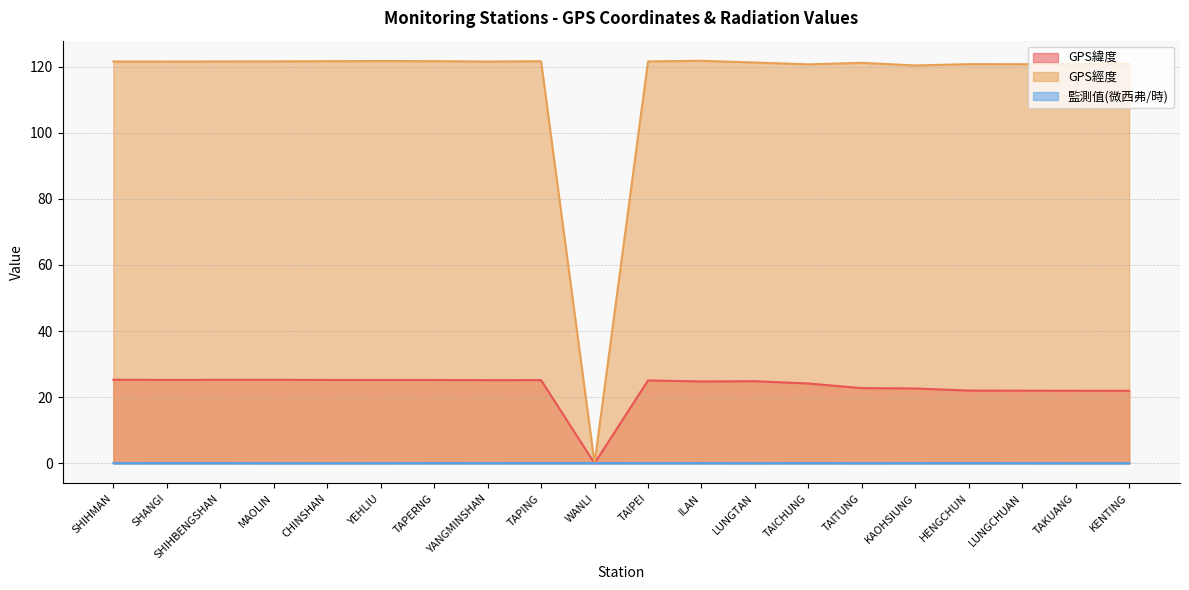

Is it true that GPS經度 equals 120.8 at KENTING?

True